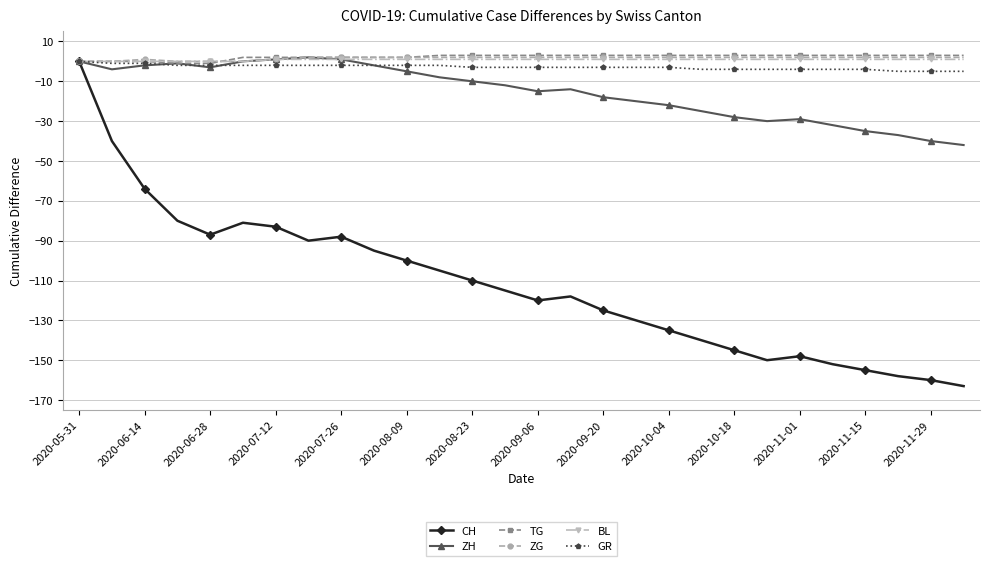

What is the value of the ZH point at the 17th from the left?

-18